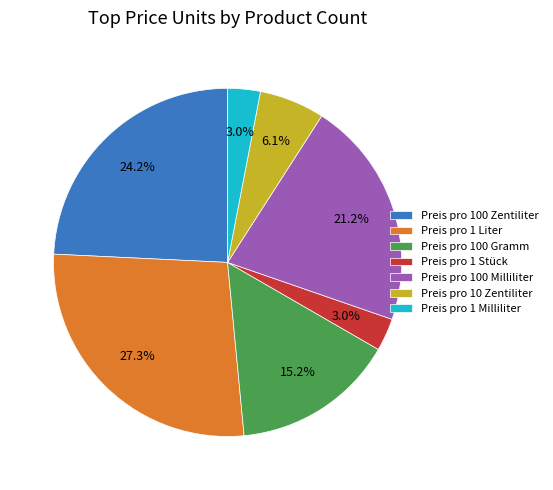

Is Preis pro 1 Liter the majority of the pie?

No